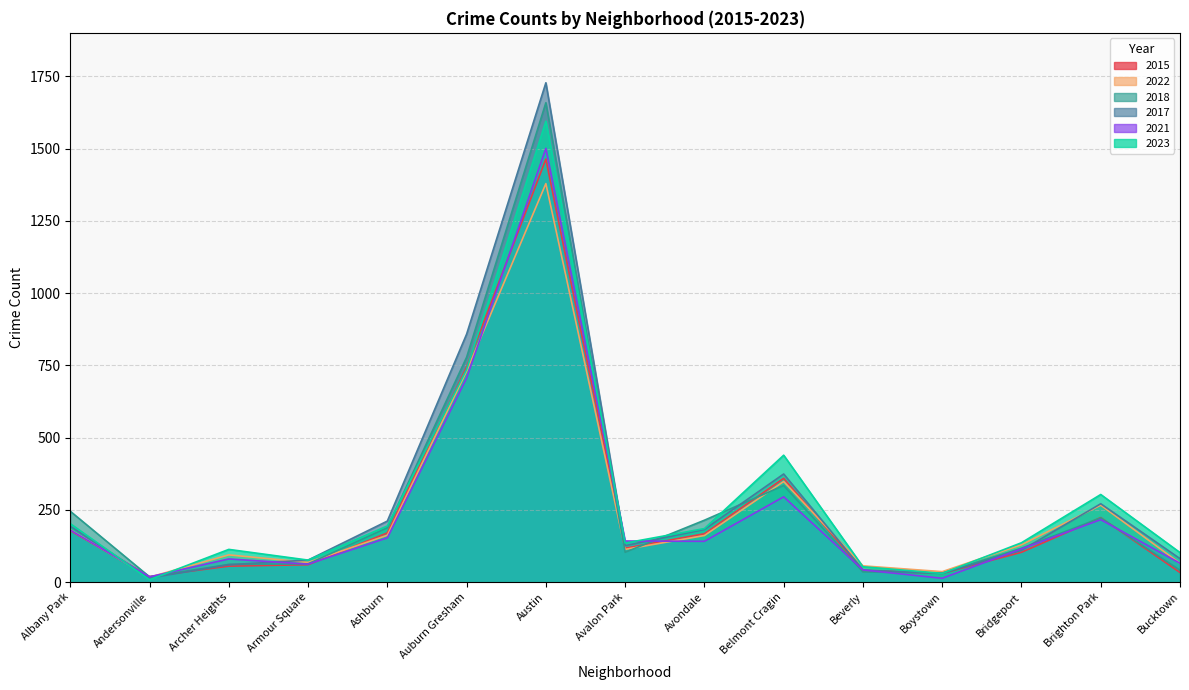

True or false: 2023 has a value of 3 at Andersonville.

False